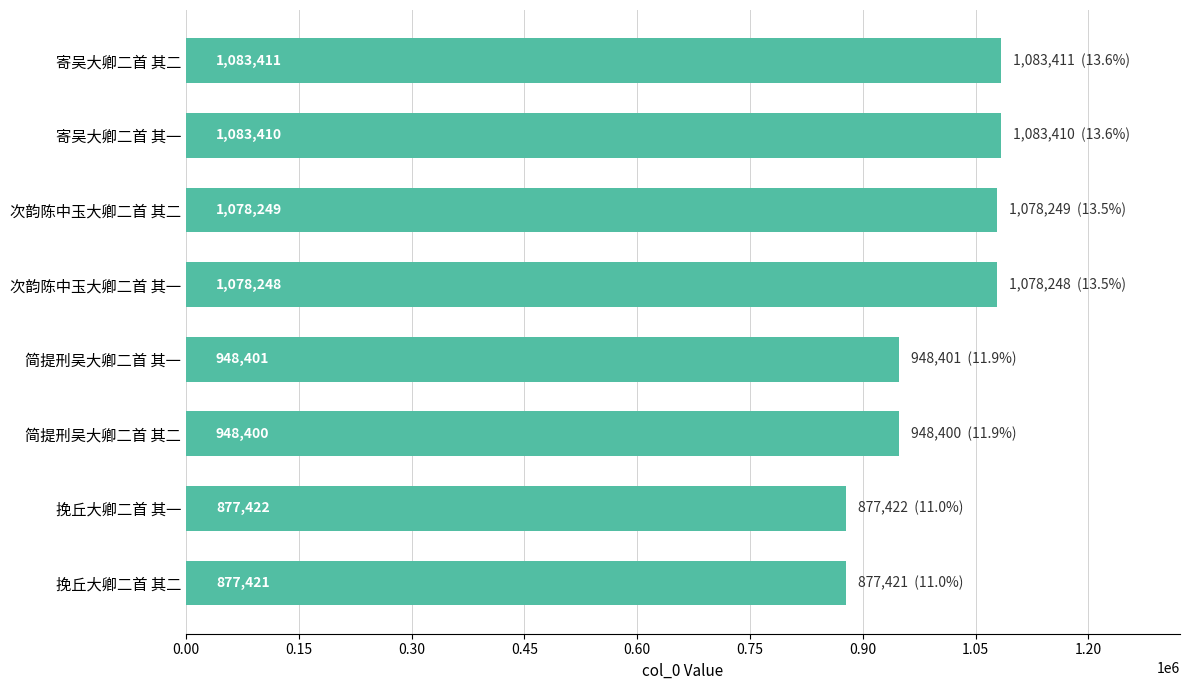

List the labels in order of value, smallest first.

挽丘大卿二首 其二, 挽丘大卿二首 其一, 简提刑吴大卿二首 其二, 简提刑吴大卿二首 其一, 次韵陈中玉大卿二首 其一, 次韵陈中玉大卿二首 其二, 寄吴大卿二首 其一, 寄吴大卿二首 其二